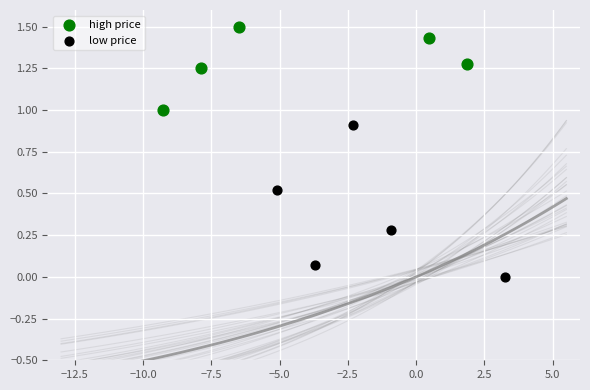

Which series has the largest Y range (max minus min)?

low price